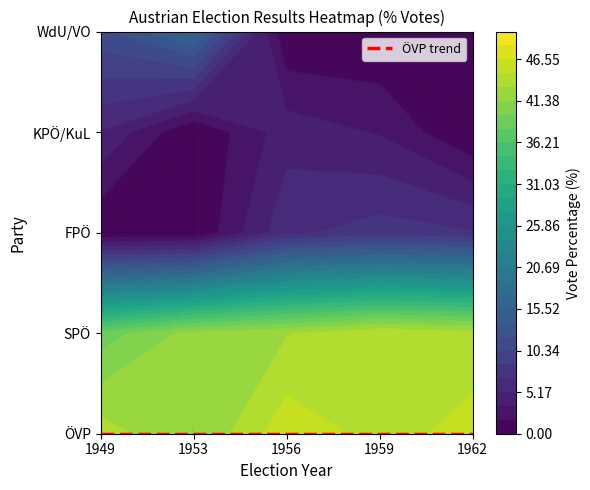

The ÖVP series shows 45.4 at 1962. True or false?

True